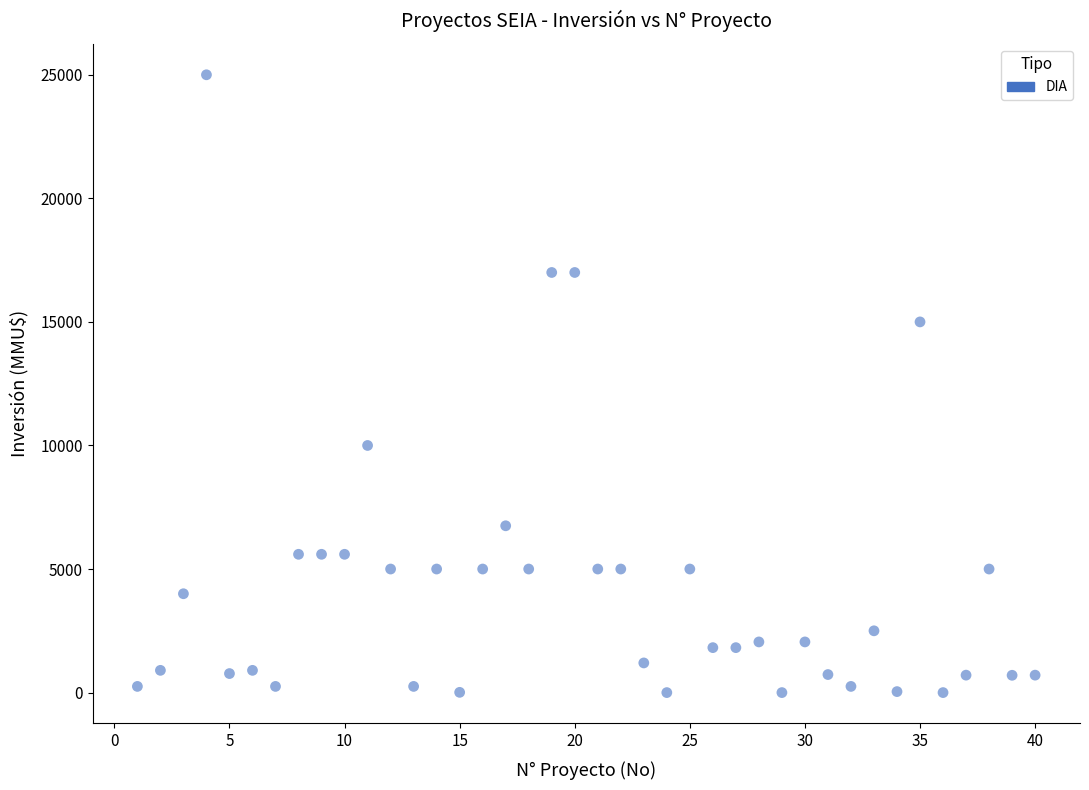

What is the range of X values (max minus min)?

39